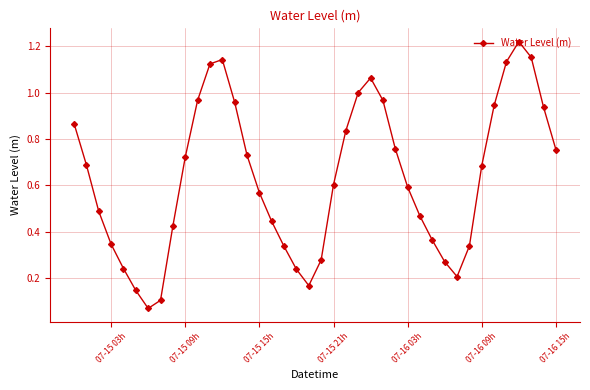

How many interior local peaks (higher than both neighbors) does the data have?

3